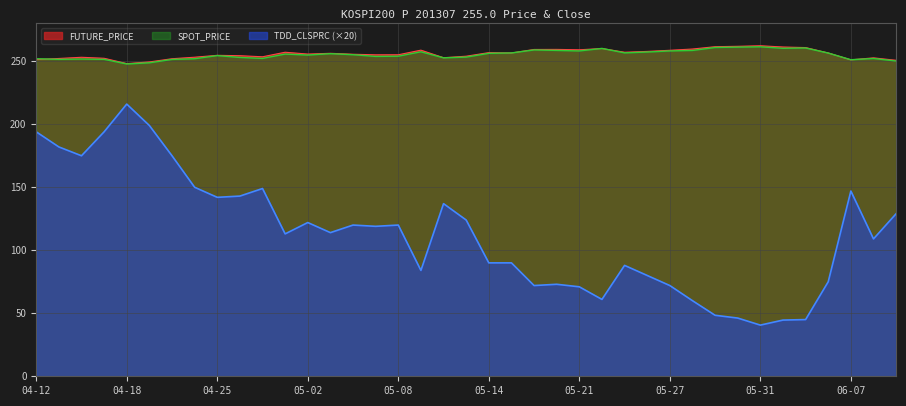

How many interior local valleys does the FUTURE_PRICE series have?

9